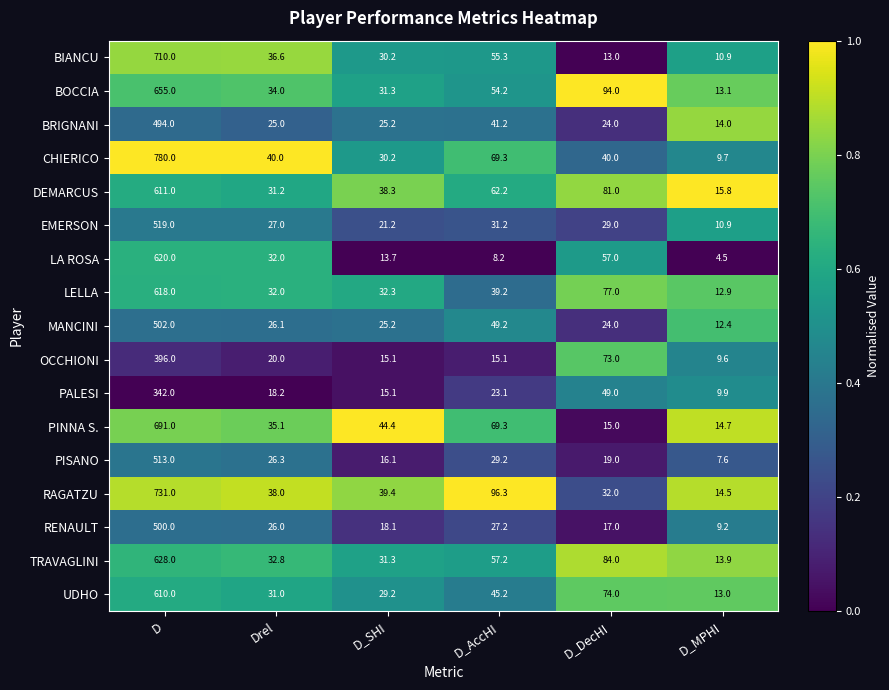

What is the total value across all series at D?

9920.0